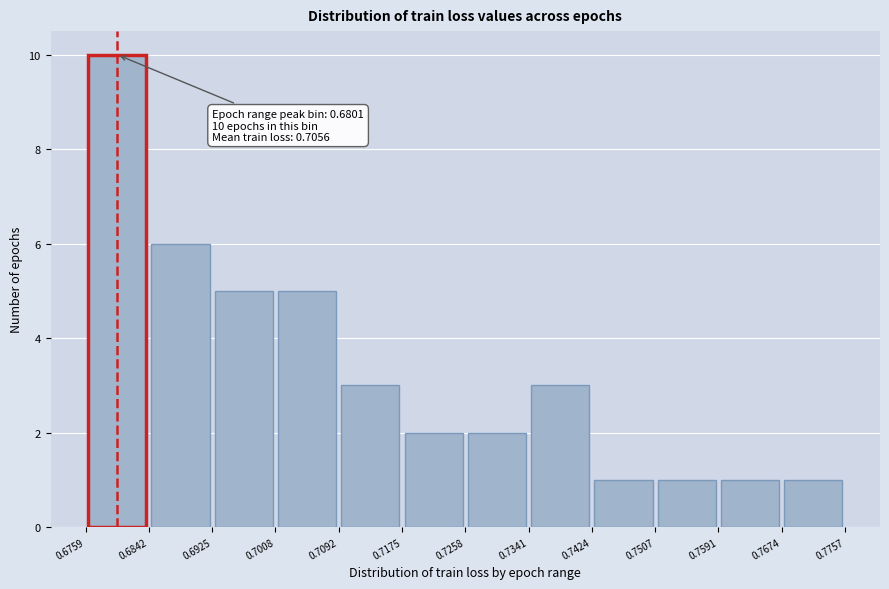

Over which range of the x-axis is the bar tallest?

0.6759 to 0.6842